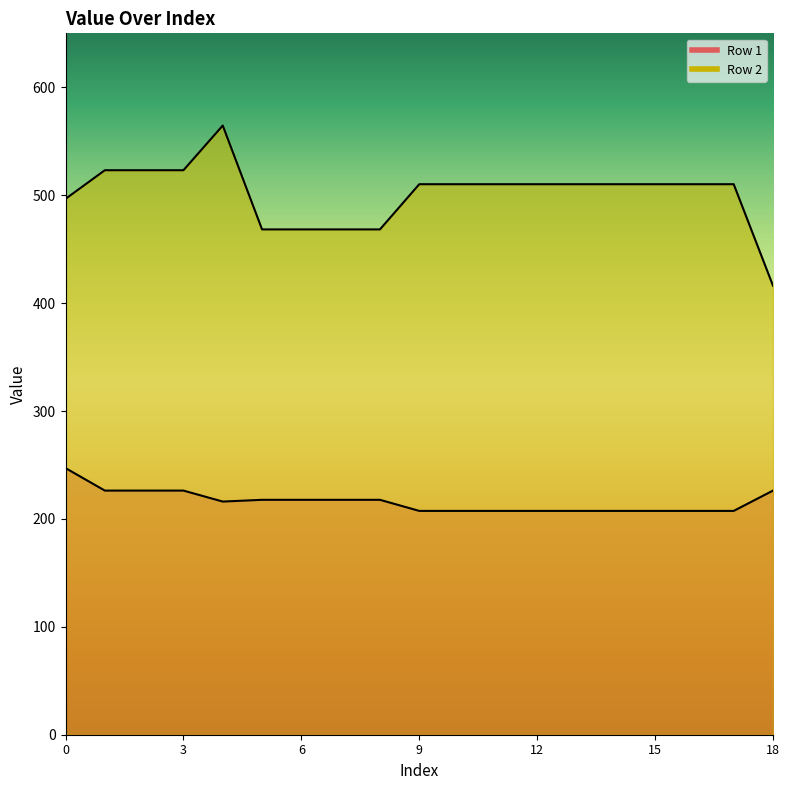

Is it true that Row 2 equals 510.2 at 9?

True